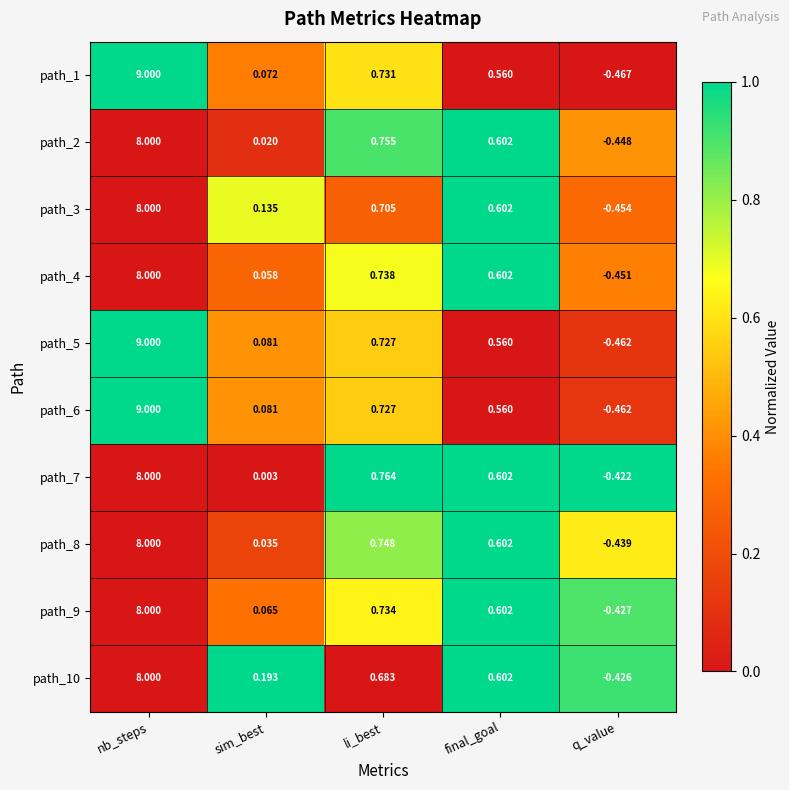

At which label does path_4 first exceed 0?

nb_steps